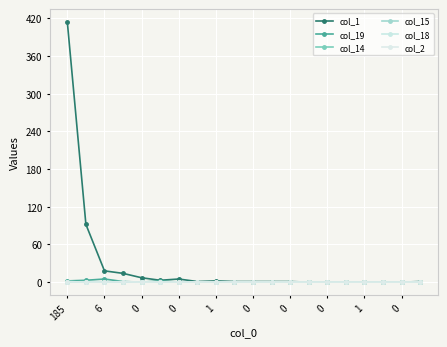

How many values in the col_15 series exceed 0?

1